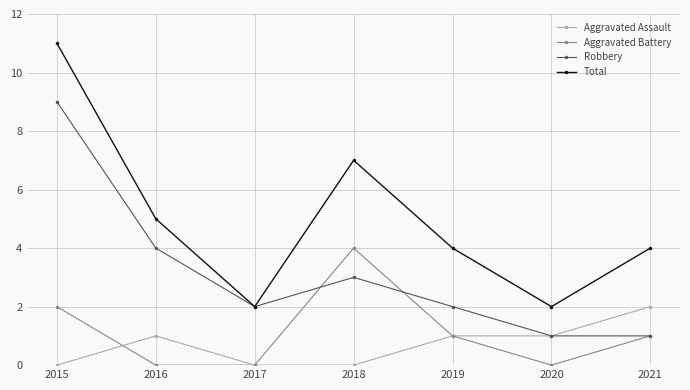

How many Robbery values are between 1 and 4?

6